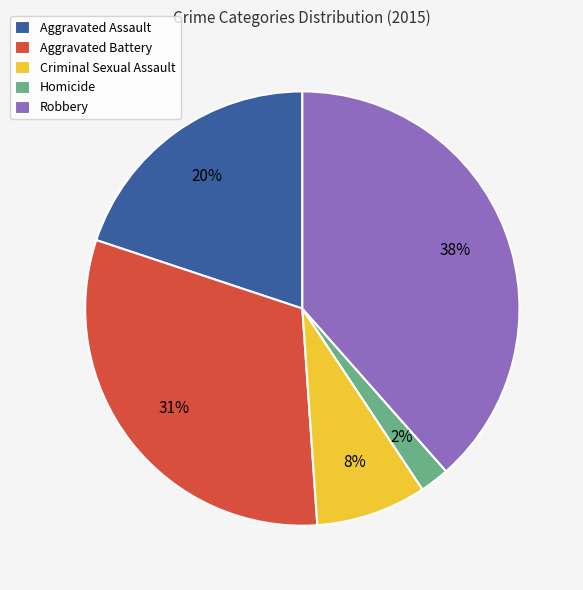

Which slice is the largest?

Robbery